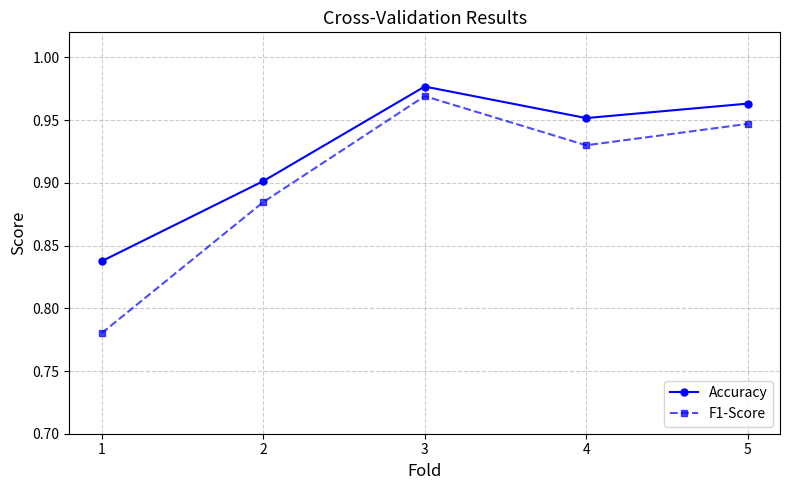

True or false: Accuracy and F1-Score intersect in this chart.

False